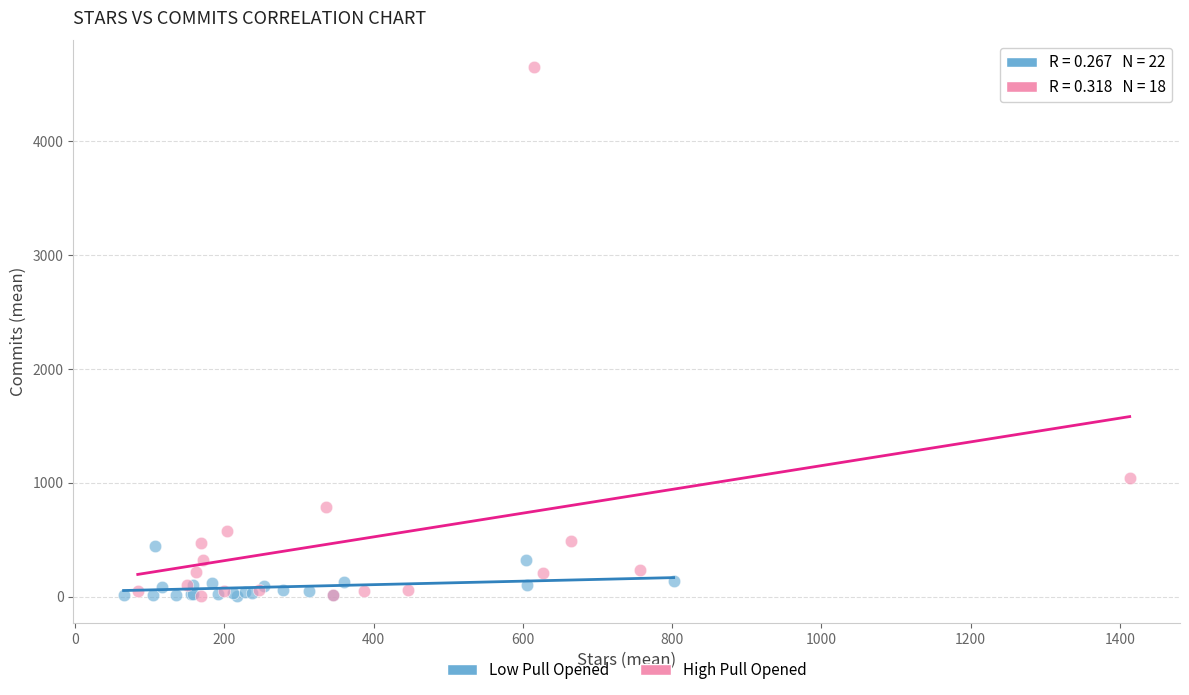

Which series has the widest spread of Y values?

High Pull Opened